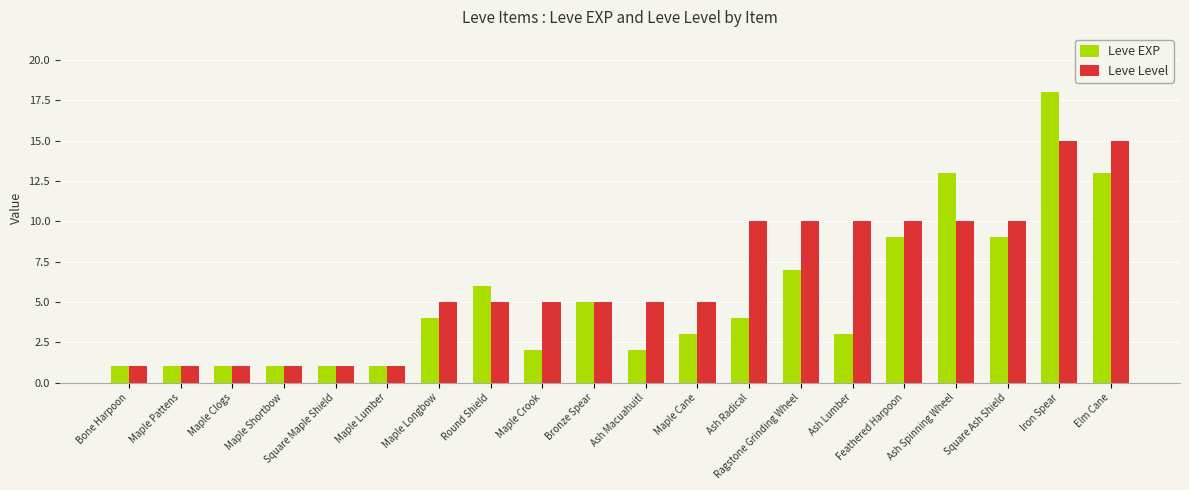

Reading right to left, what are all the values shown in this chart?

Leve EXP: Elm Cane=13	Iron Spear=18	Square Ash Shield=9	Ash Spinning Wheel=13	Feathered Harpoon=9	Ash Lumber=3	Ragstone Grinding Wheel=7	Ash Radical=4	Maple Cane=3	Ash Macuahuitl=2	Bronze Spear=5	Maple Crook=2	Round Shield=6	Maple Longbow=4	Maple Lumber=1	Square Maple Shield=1	Maple Shortbow=1	Maple Clogs=1	Maple Pattens=1	Bone Harpoon=1
Leve Level: Elm Cane=15	Iron Spear=15	Square Ash Shield=10	Ash Spinning Wheel=10	Feathered Harpoon=10	Ash Lumber=10	Ragstone Grinding Wheel=10	Ash Radical=10	Maple Cane=5	Ash Macuahuitl=5	Bronze Spear=5	Maple Crook=5	Round Shield=5	Maple Longbow=5	Maple Lumber=1	Square Maple Shield=1	Maple Shortbow=1	Maple Clogs=1	Maple Pattens=1	Bone Harpoon=1